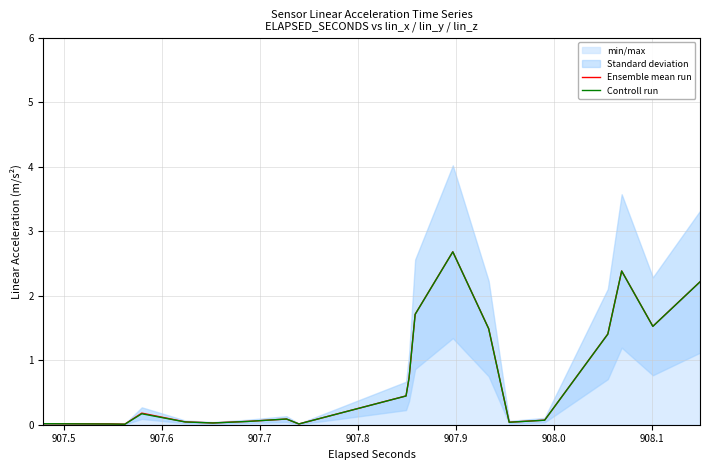

Which series has the largest range (max minus min)?

Ensemble mean run